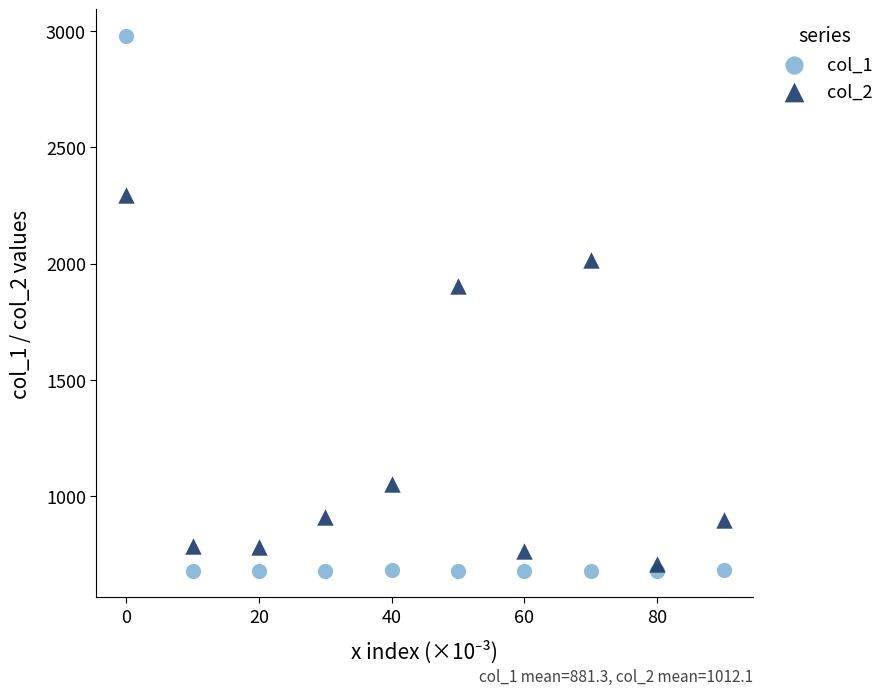

Across all series, what Y value is closest to 1829?

1903.5